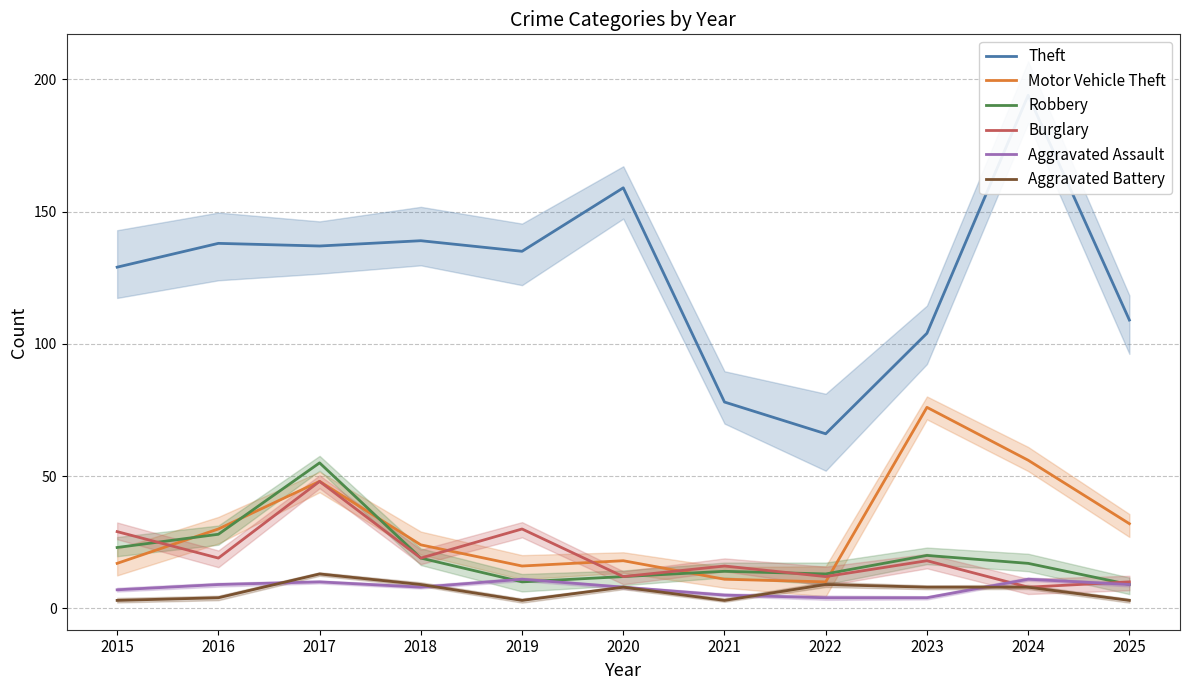

How many values in the Motor Vehicle Theft series are below 24?

5